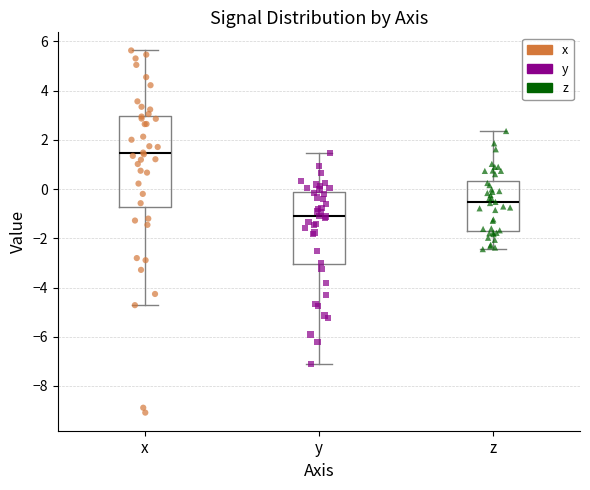

Reading left to right, read every box against the y-axis: the position of its median line, the range the box covers, and the ends of its whiskers. The values are not printed on the chart, so give them approximately, as read against the axis.

x: median 1.4, box -0.8 to 3.0, whiskers -4.8 to 5.6
y: median -1.2, box -3.0 to -0.2, whiskers -7.0 to 1.4
z: median -0.6, box -1.6 to 0.4, whiskers -2.4 to 2.4